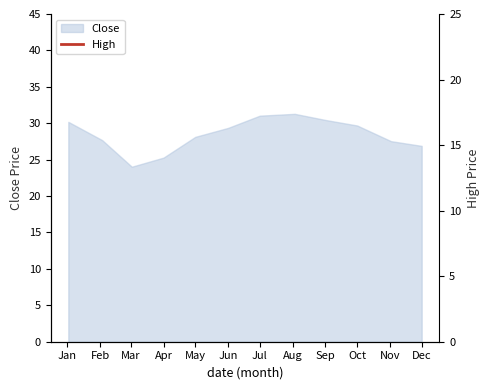

True or false: Close has a value of 31.0 at Jul.

True